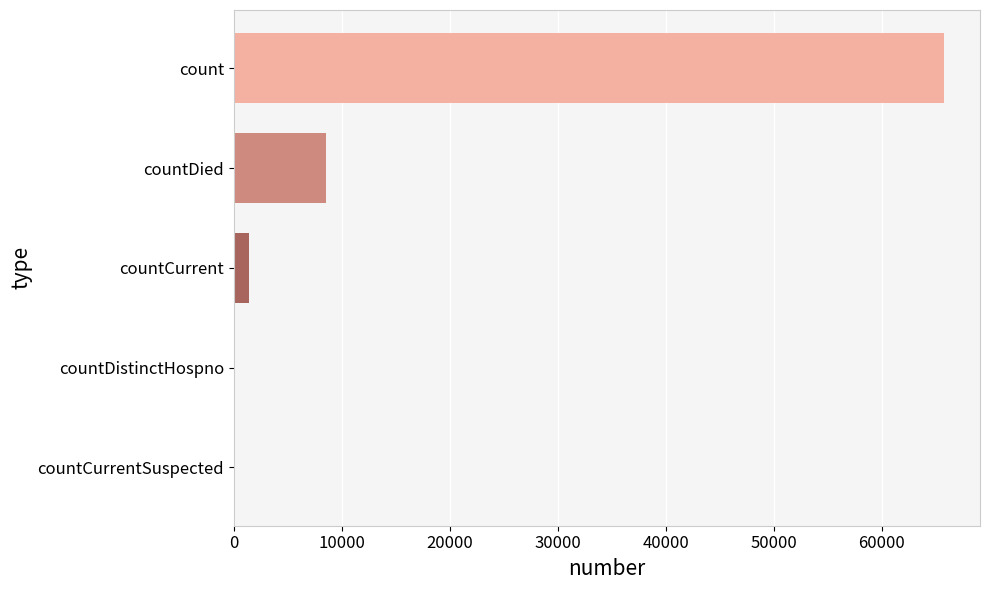

Does the chart contain stacked bars?

No